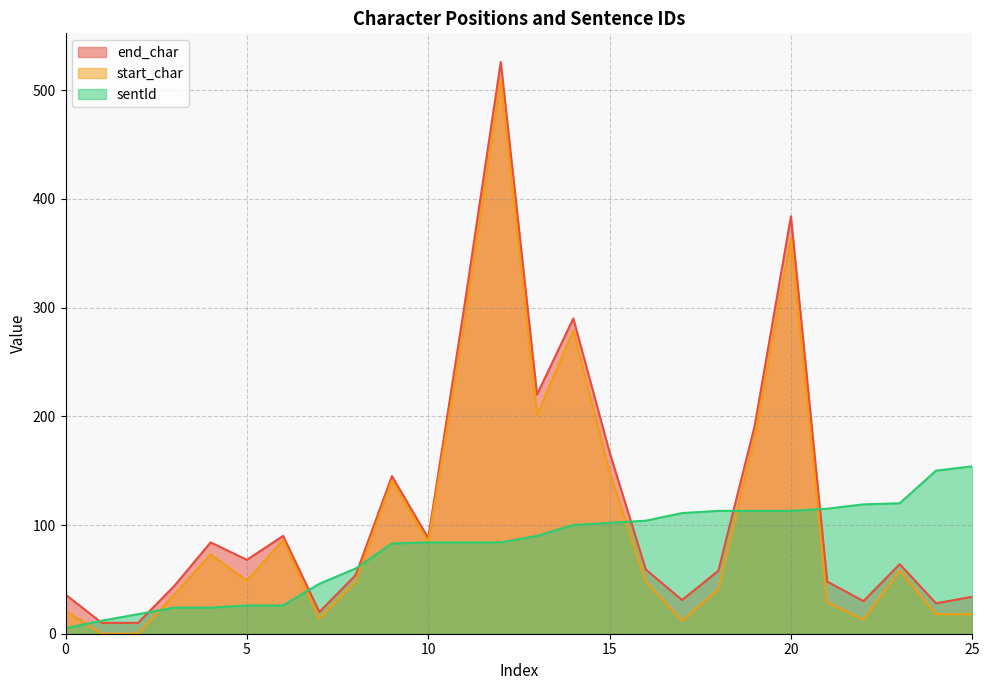

True or false: start_char and sentId cross at least once.

True